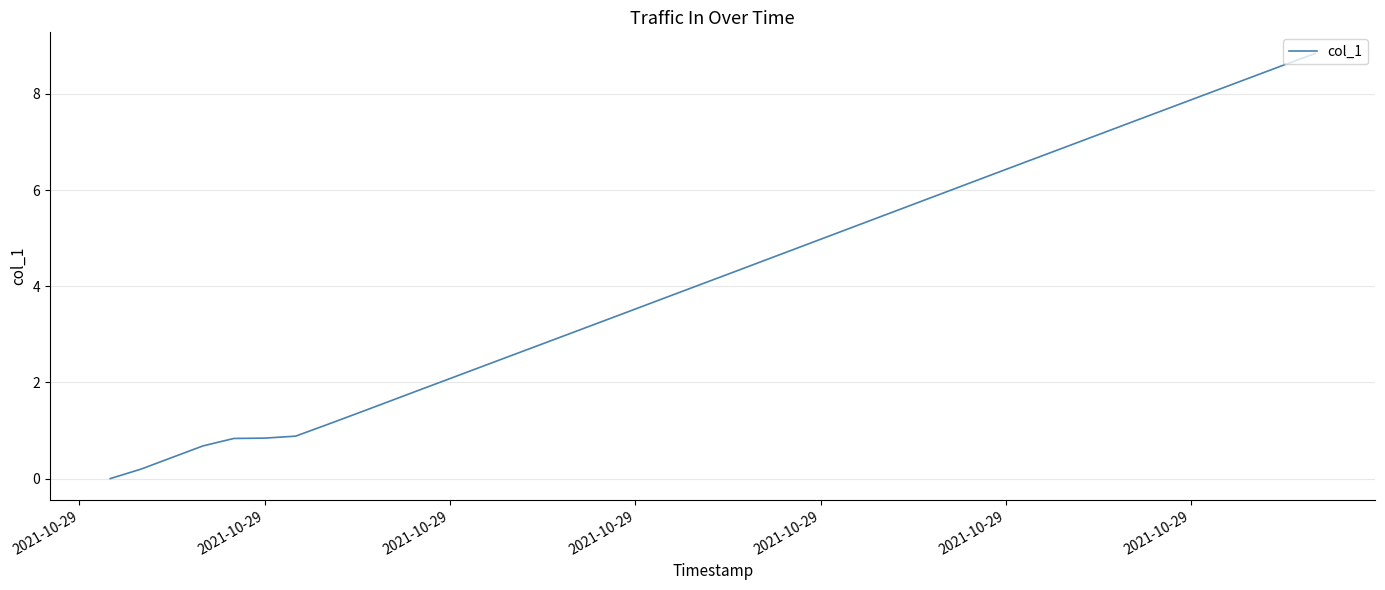

What is the difference between the maximum and minimum values?

8.8